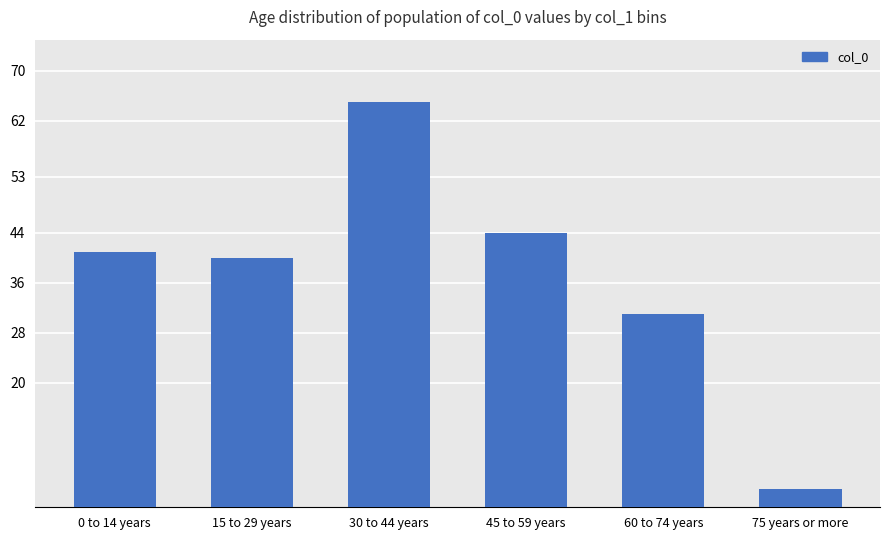

Is it true that the value at 15 to 29 years is 53?

False